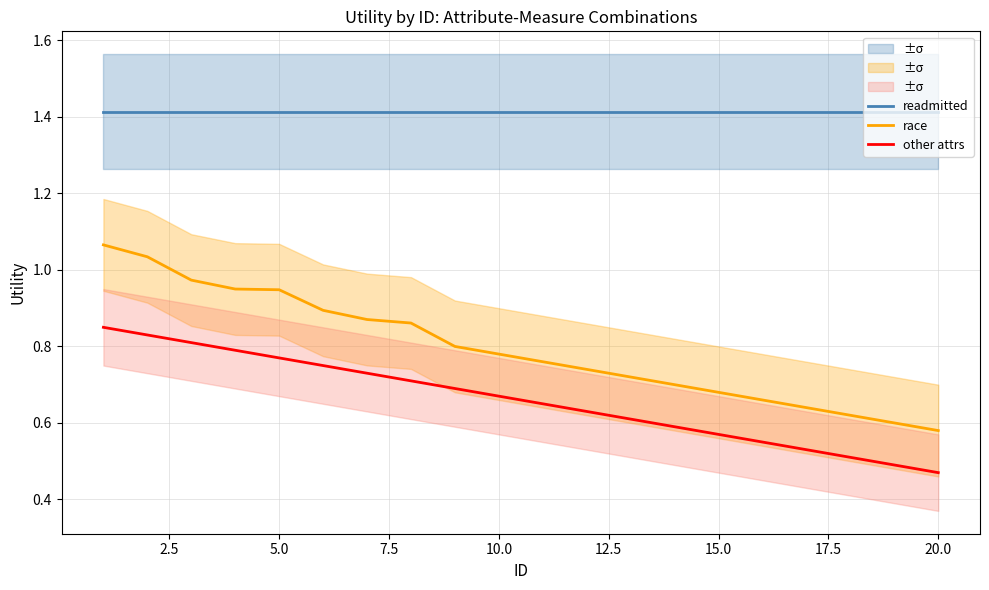

True or false: race and other attrs cross at least once.

False